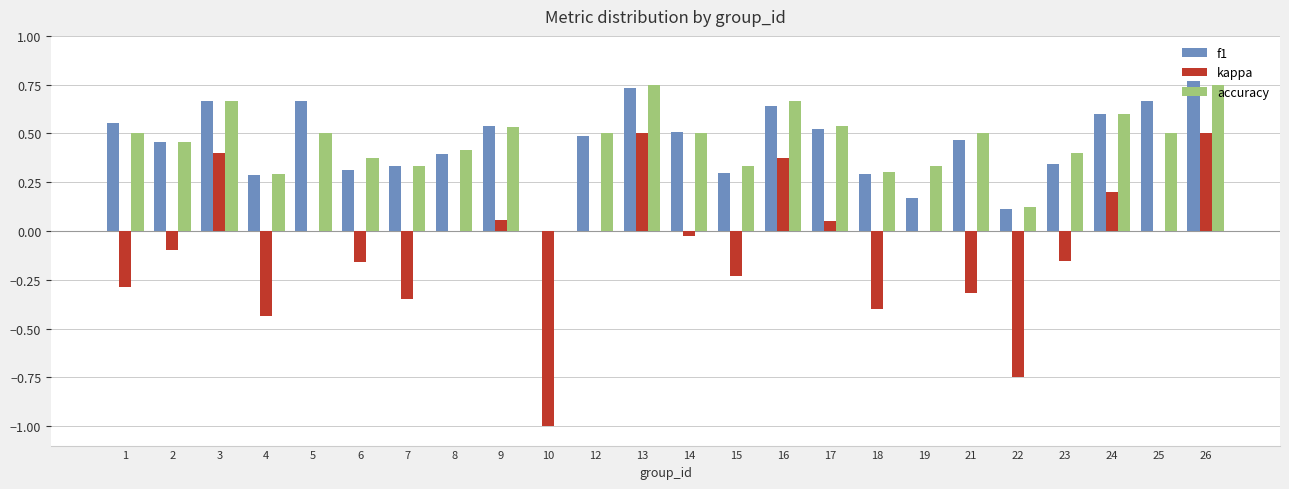

Which series changed the most between 5 and 15?

f1